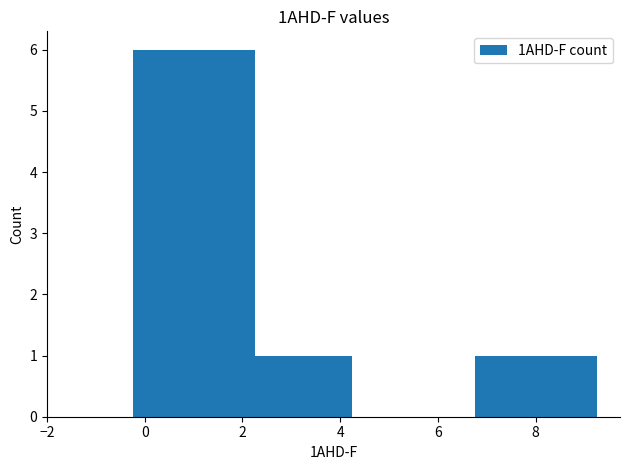

Approximately how many times larger is the value at 0 compared to 8?

6.0